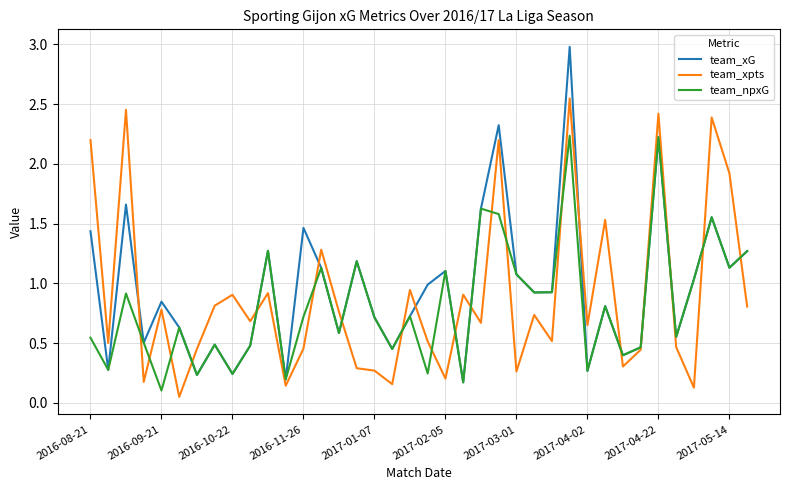

What is the greatest value displayed?

3.0